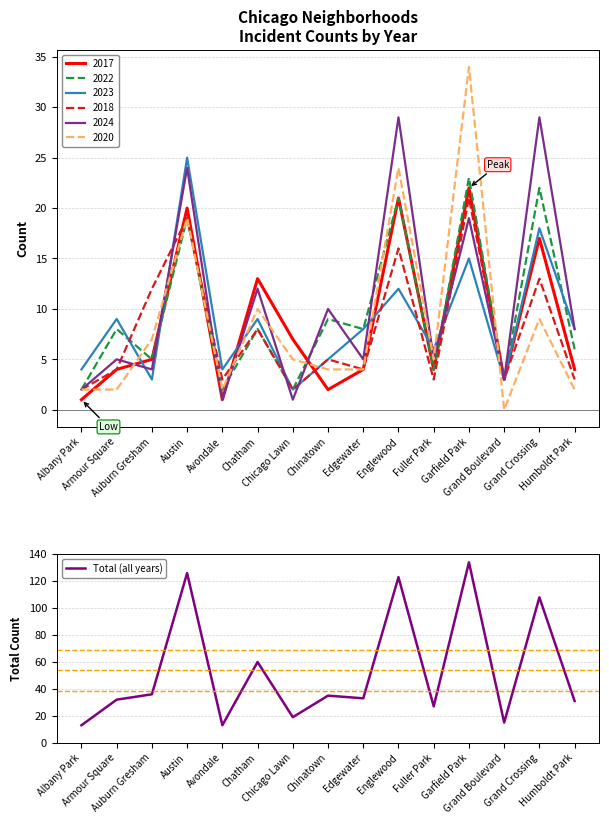

Rank the categories by value from highest to lowest.

Garfield Park, Austin, Englewood, Grand Crossing, Chatham, Auburn Gresham, Chinatown, Edgewater, Armour Square, Humboldt Park, Fuller Park, Chicago Lawn, Grand Boulevard, Albany Park, Avondale